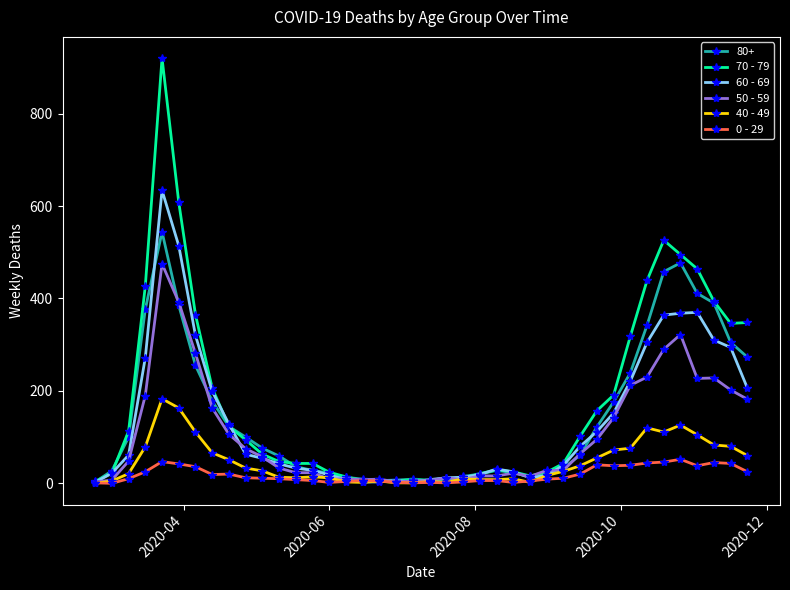

What is the greatest value displayed?

920